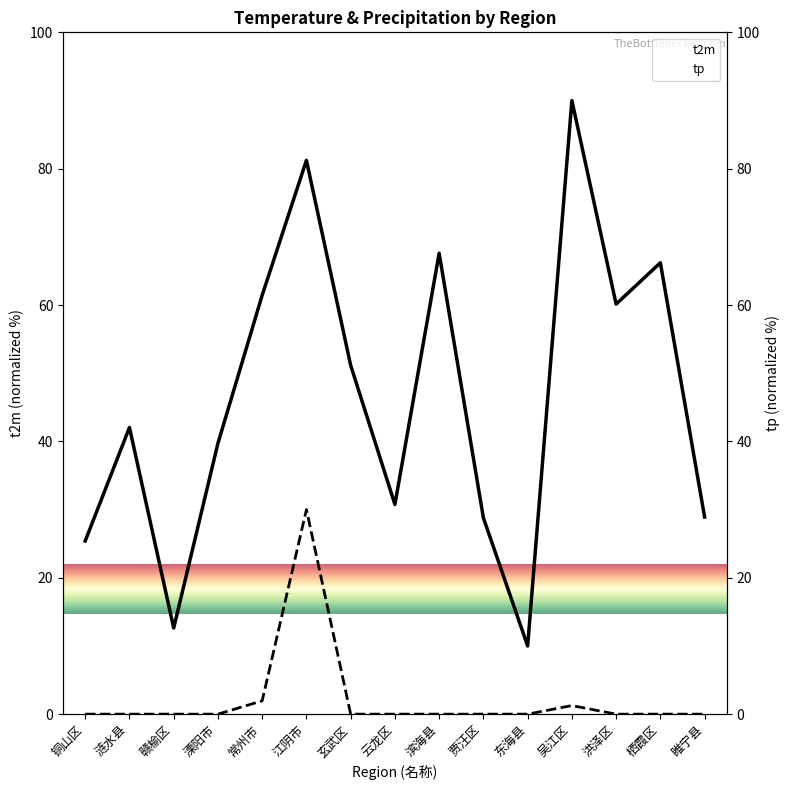

What is the label of the 1st point from the left?

铜山区